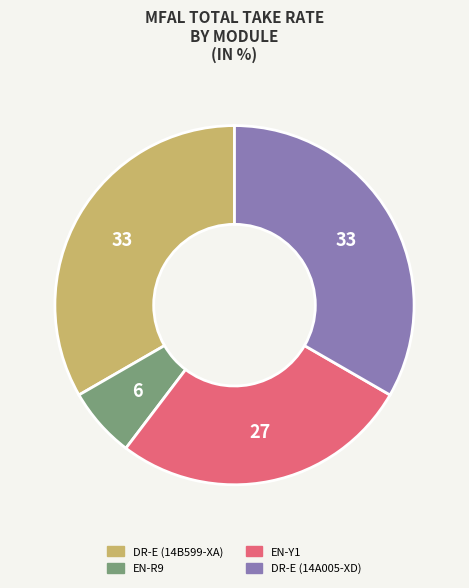

The EN-R9 slice represents 1% of the pie. True or false?

False